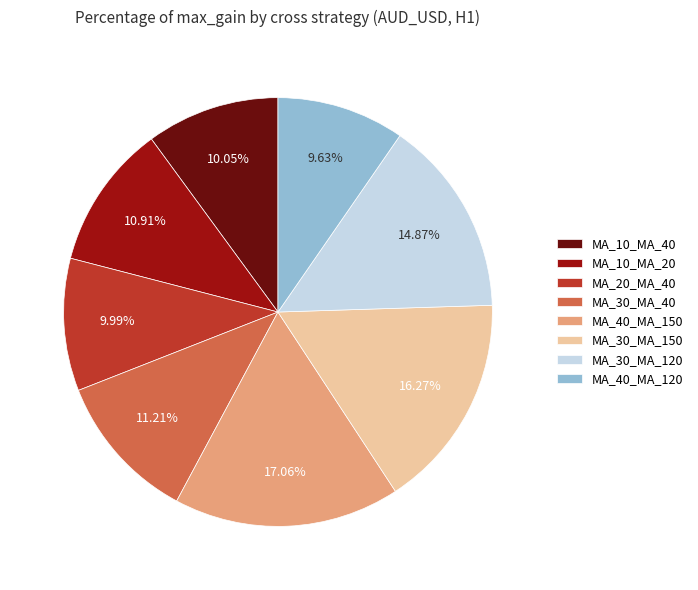

Is it true that MA_30_MA_120 is 15% of the pie?

True